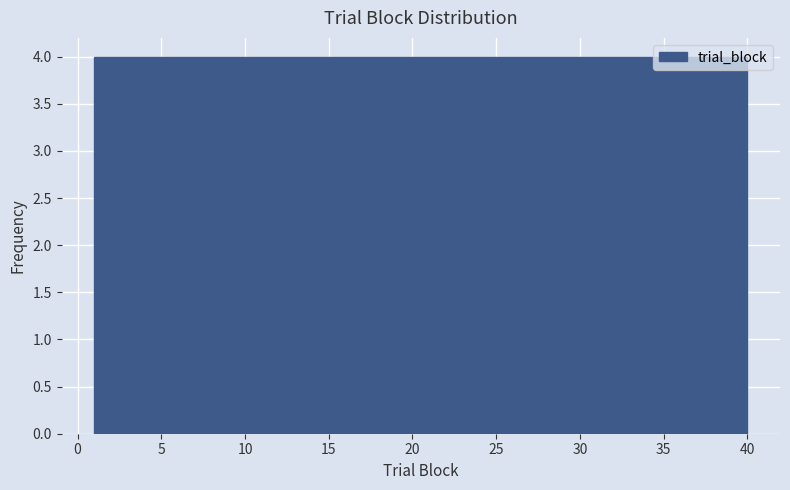

Reading left to right, list every bar in this chart as the range it spans on the x-axis followed by its height. Neither the bar edges nor the heights are printed on the chart, so give them approximately, as read against the axes.

1.0 to 4.9: 4
4.9 to 8.8: 4
8.8 to 12.7: 4
12.7 to 16.6: 4
16.6 to 20.5: 4
20.5 to 24.4: 4
24.4 to 28.3: 4
28.3 to 32.2: 4
32.2 to 36.1: 4
36.1 to 40.0: 4